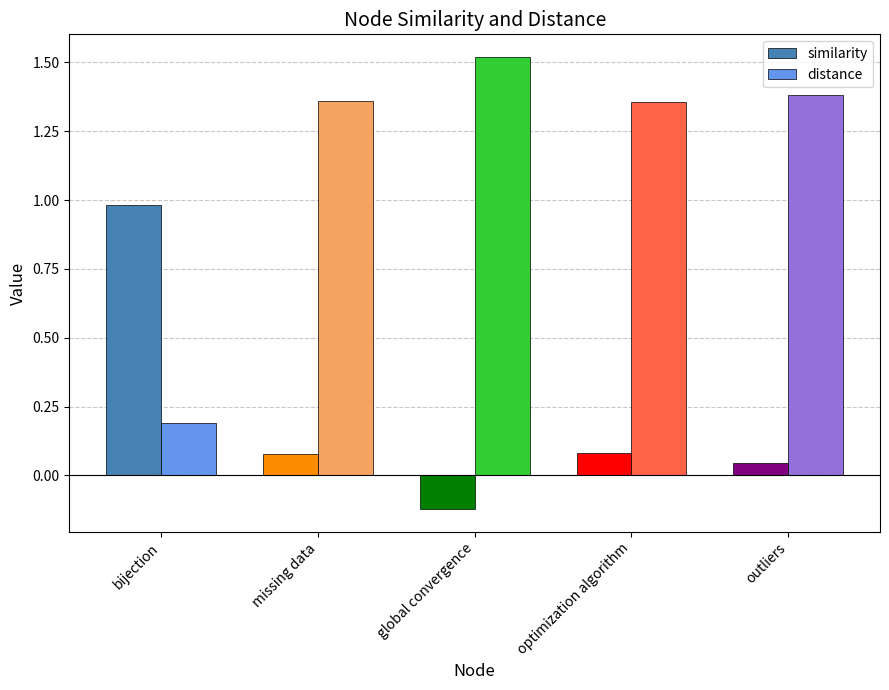

What position from the right is missing data?

4